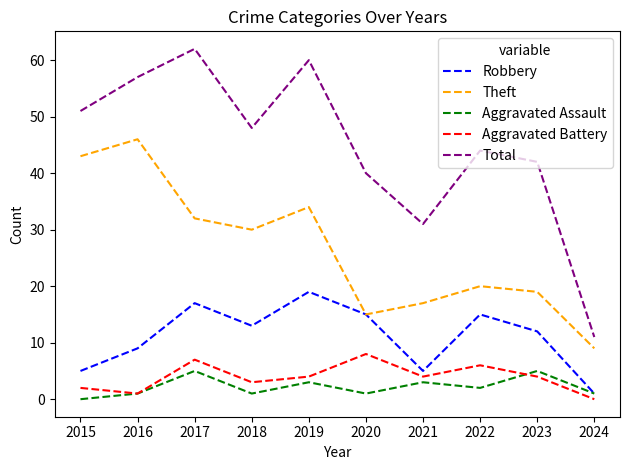

What is the spread (max minus min) of values at 2019?

57